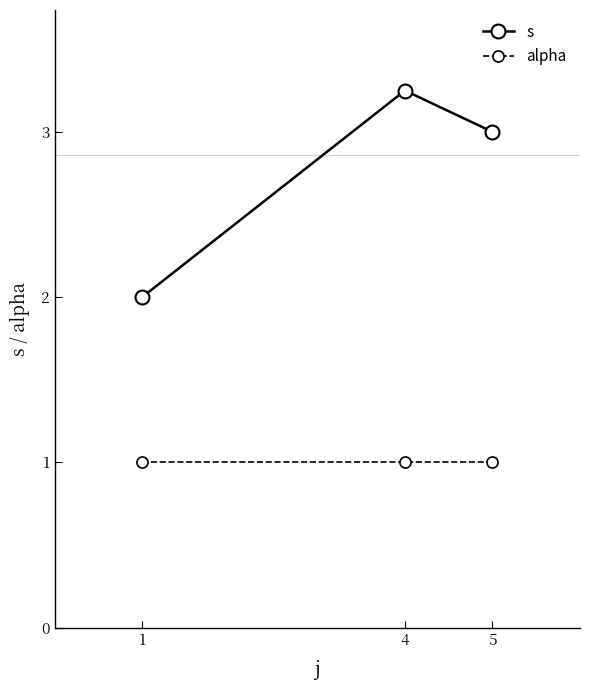

What are all the series names shown in the legend?

s, alpha